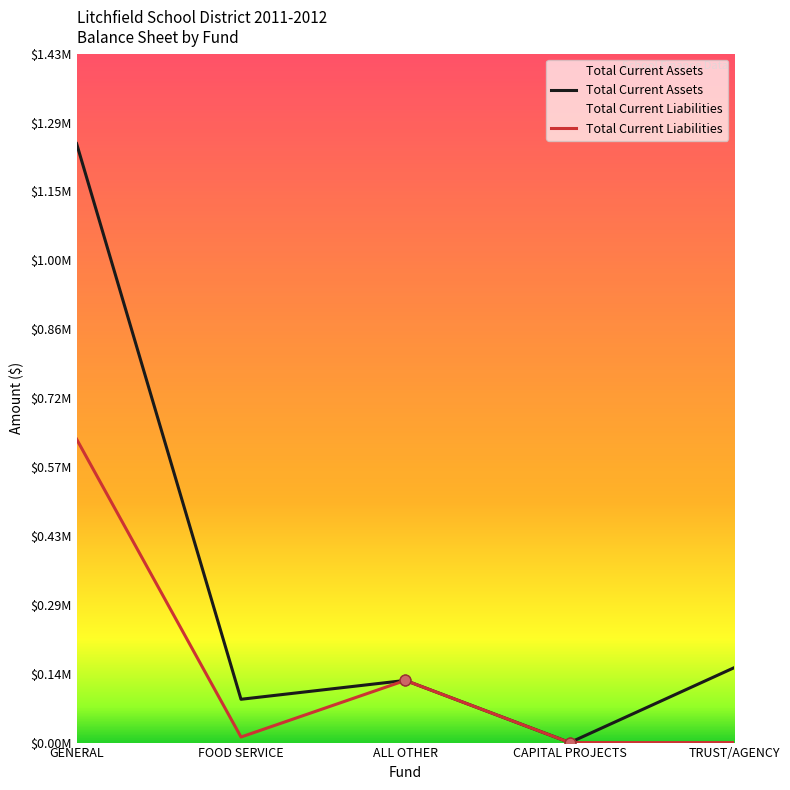

At which category is the sum across all series the highest?

GENERAL